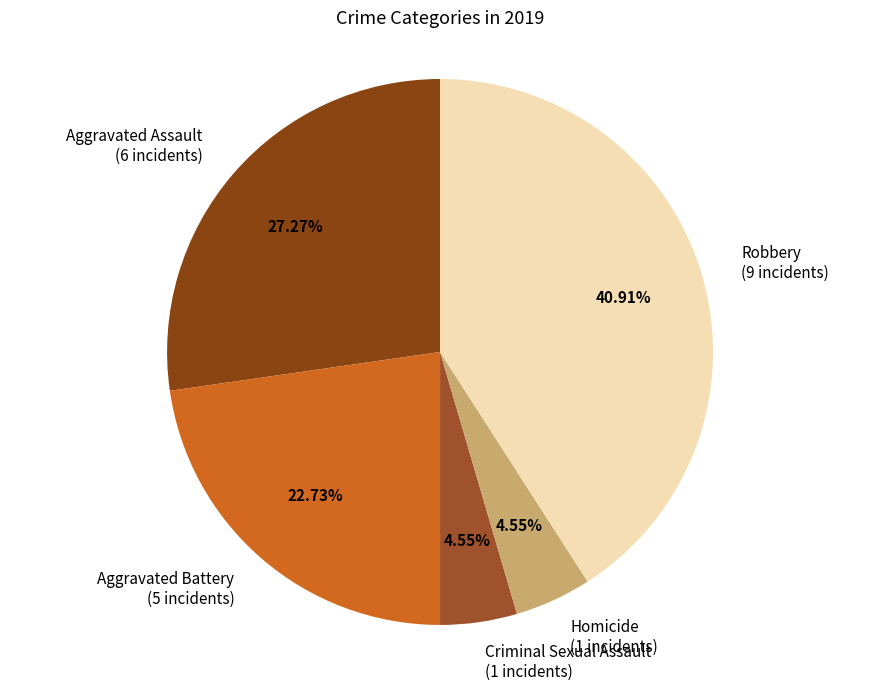

What portion of the pie excludes Aggravated Assault?

72.7%